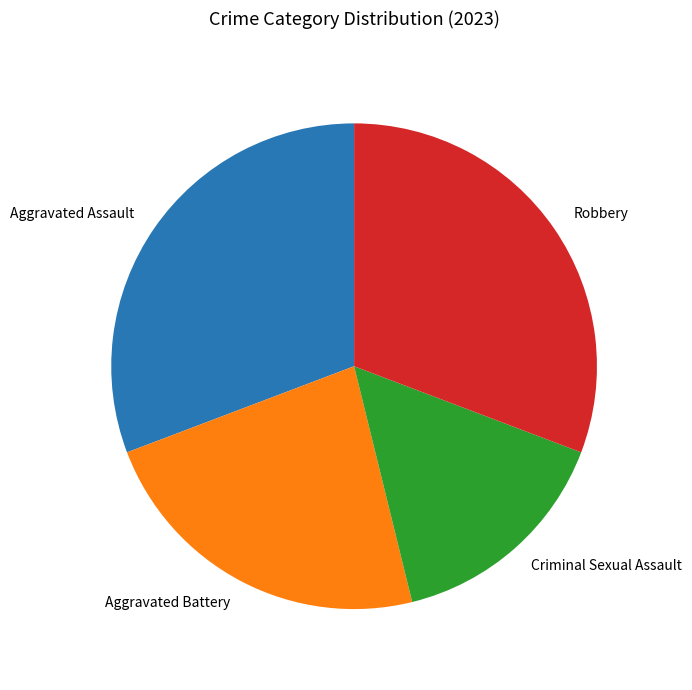

Is there a majority slice in this chart?

No